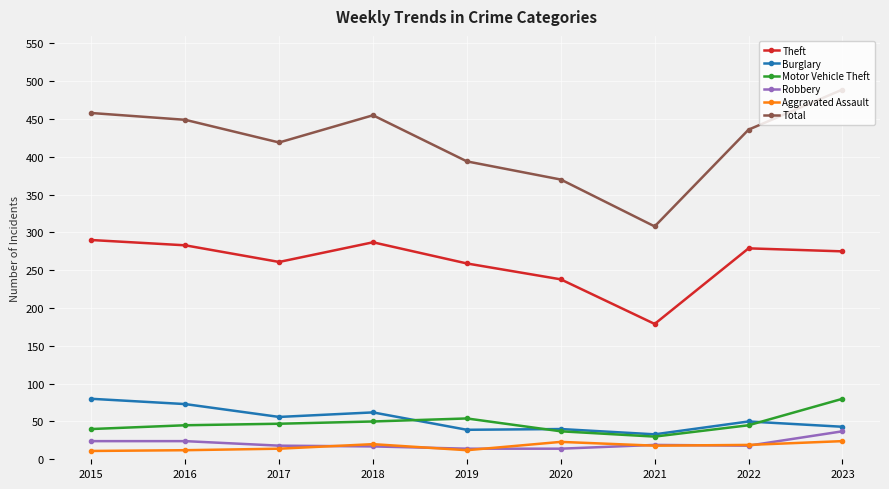

After their last crossing, which series has the higher values: Burglary or Motor Vehicle Theft?

Motor Vehicle Theft